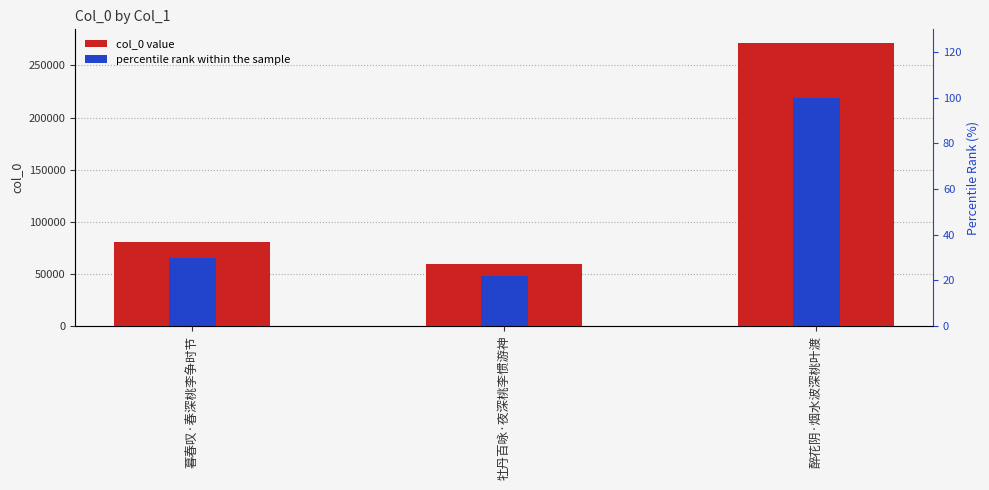

What is the minimum value shown in the chart?

21.9